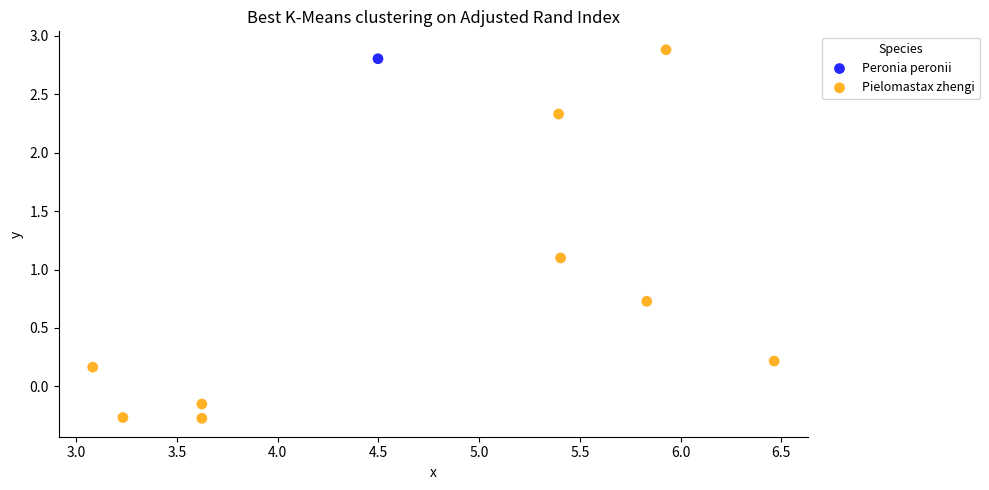

What are all the series names shown in the legend?

Peronia peronii, Pielomastax zhengi